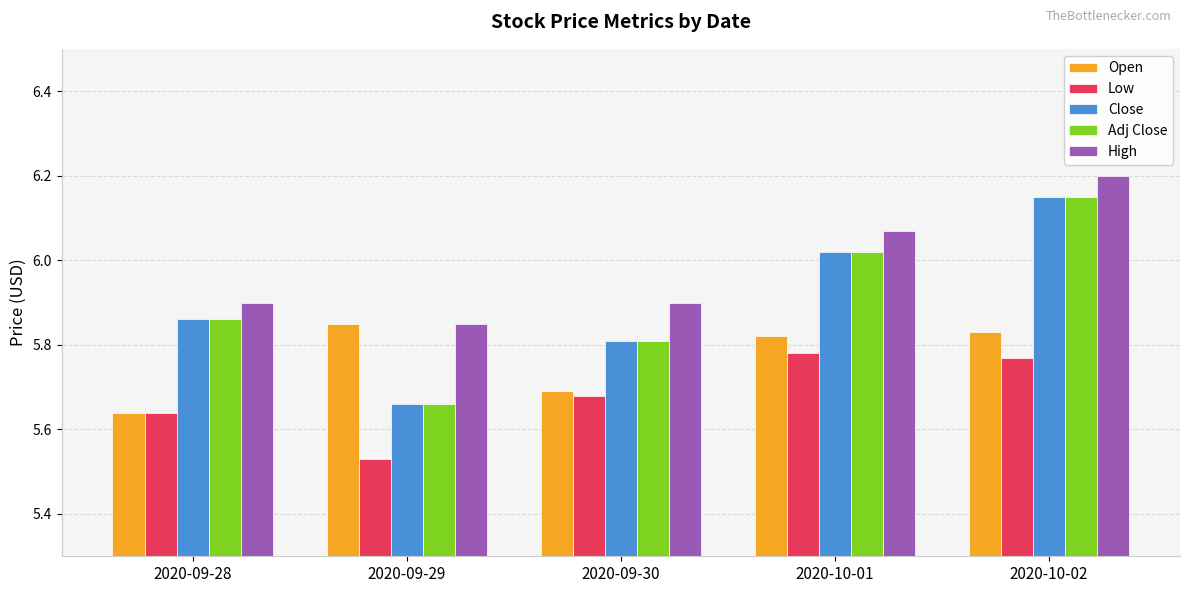

What is the sum of the Low values at 2020-09-28 and 2020-09-29?

11.2